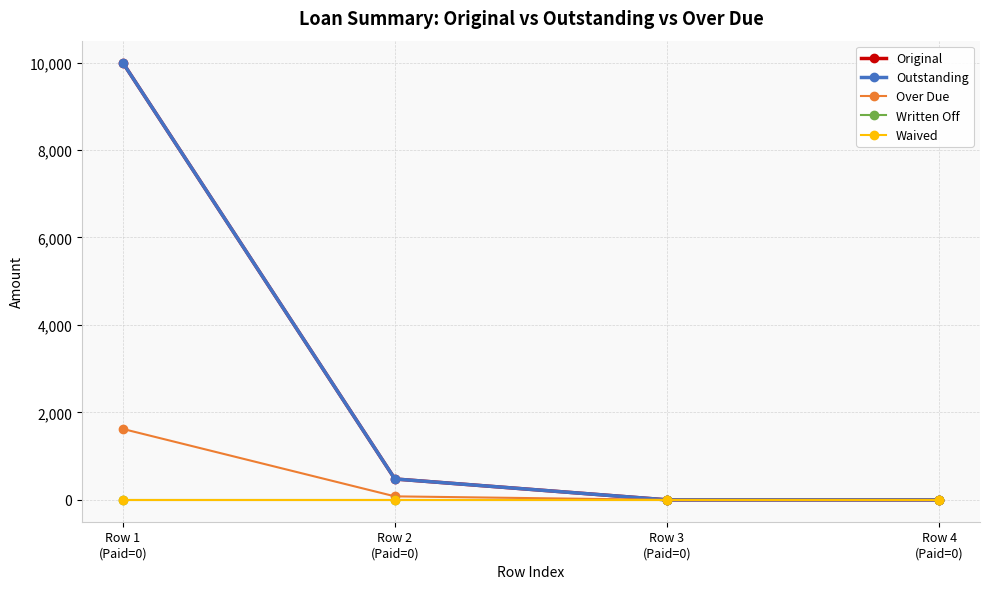

Does the chart have visible grid lines?

Yes